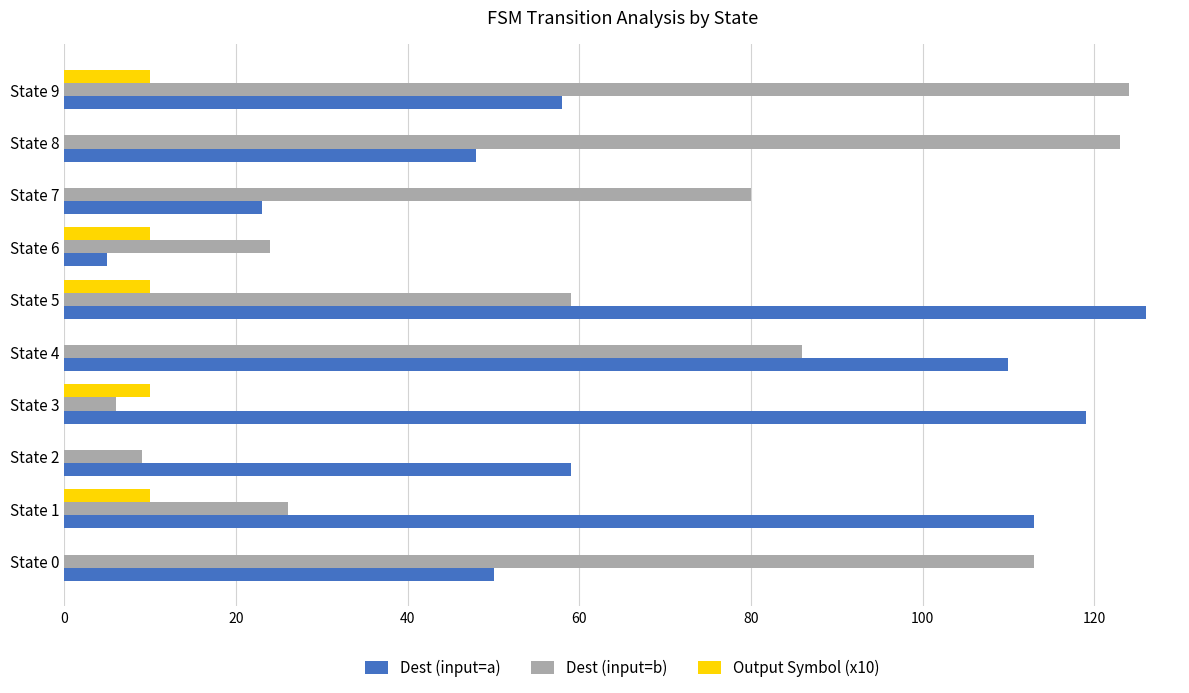

Which series has the widest spread of values?

Dest (input=a)